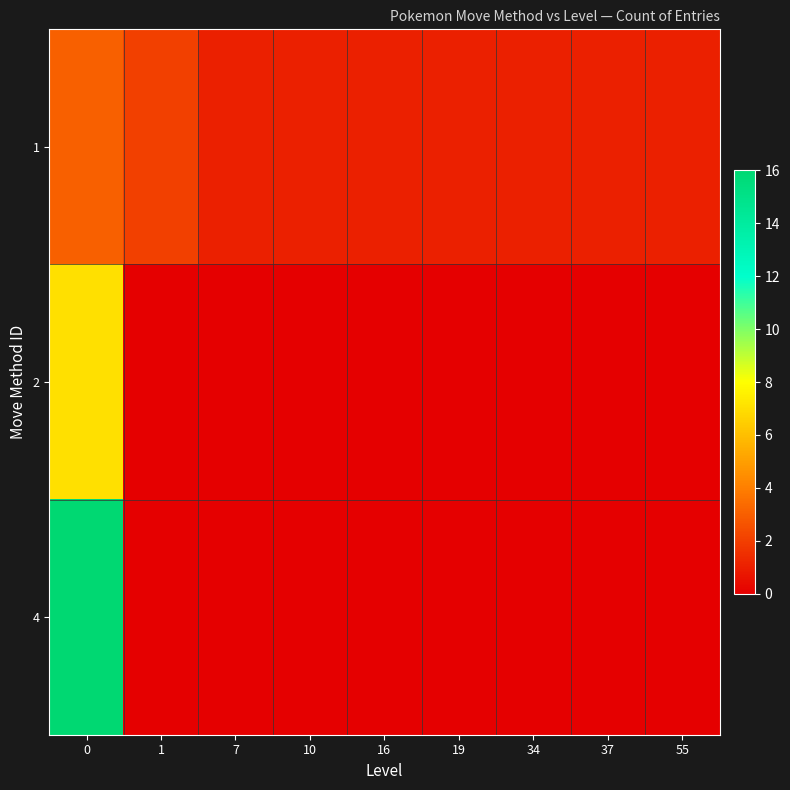

At how many categories does at least one series exceed 1?

2